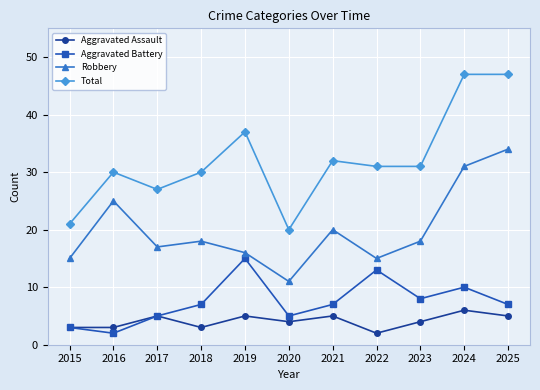

Reading right to left, what are all the values shown in this chart?

Aggravated Assault: 5	6	4	2	5	4	5	3	5	3	3
Aggravated Battery: 7	10	8	13	7	5	15	7	5	2	3
Robbery: 34	31	18	15	20	11	16	18	17	25	15
Total: 47	47	31	31	32	20	37	30	27	30	21